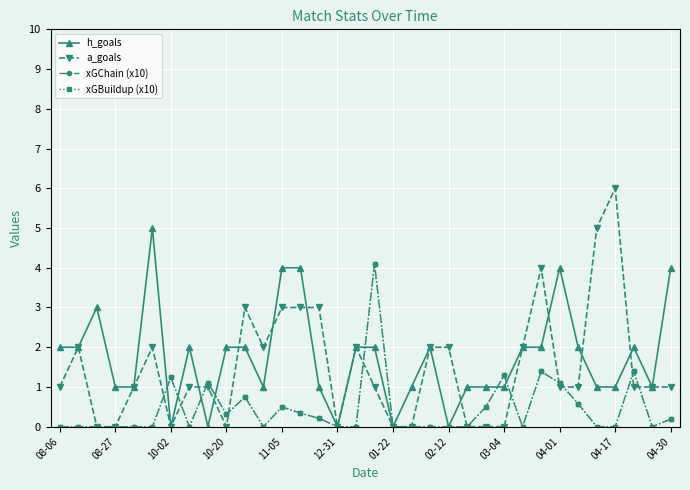

Reading right to left, transcribe all the data shown in this chart.

h_goals: 4.0	1.0	2.0	1.0	1.0	2.0	4.0	2.0	2.0	1.0	1.0	1.0	0.0	2.0	1.0	0.0	2.0	2.0	0.0	1.0	4.0	4.0	1.0	2.0	2.0	0.0	2.0	0.0	5.0	1.0	1.0	3.0	2.0	2.0
a_goals: 1.0	1.0	1.0	6.0	5.0	1.0	1.0	4.0	2.0	0.0	0.0	0.0	2.0	2.0	0.0	0.0	1.0	2.0	0.0	3.0	3.0	3.0	2.0	3.0	0.0	1.0	1.0	0.0	2.0	1.0	0.0	0.0	2.0	1.0
xGChain (x10): 0.2	0.0	1.4	0.0	0.0	0.6	1.1	1.4	0.0	1.3	0.5	0.0	0.0	0.0	0.0	0.0	4.1	0.0	0.0	0.2	0.3	0.5	0.0	0.8	0.3	1.1	0.0	1.2	0.0	0.0	0.0	0.0	0.0	0.0
xGBuildup (x10): 0.2	0.0	1.4	0.0	0.0	0.6	1.1	1.4	0.0	1.3	0.5	0.0	0.0	0.0	0.0	0.0	4.1	0.0	0.0	0.2	0.3	0.5	0.0	0.8	0.3	1.1	0.0	1.2	0.0	0.0	0.0	0.0	0.0	0.0